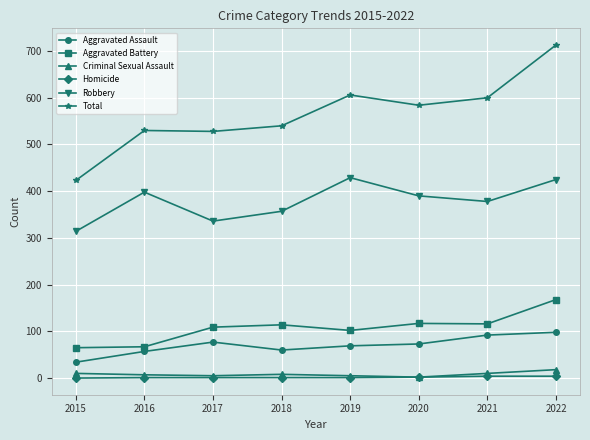

Is it true that Criminal Sexual Assault equals 10 at 2015?

True